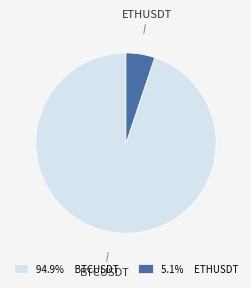

Do 5.1% ETHUSDT and 94.9% BTCUSDT together represent more than half of the pie?

Yes